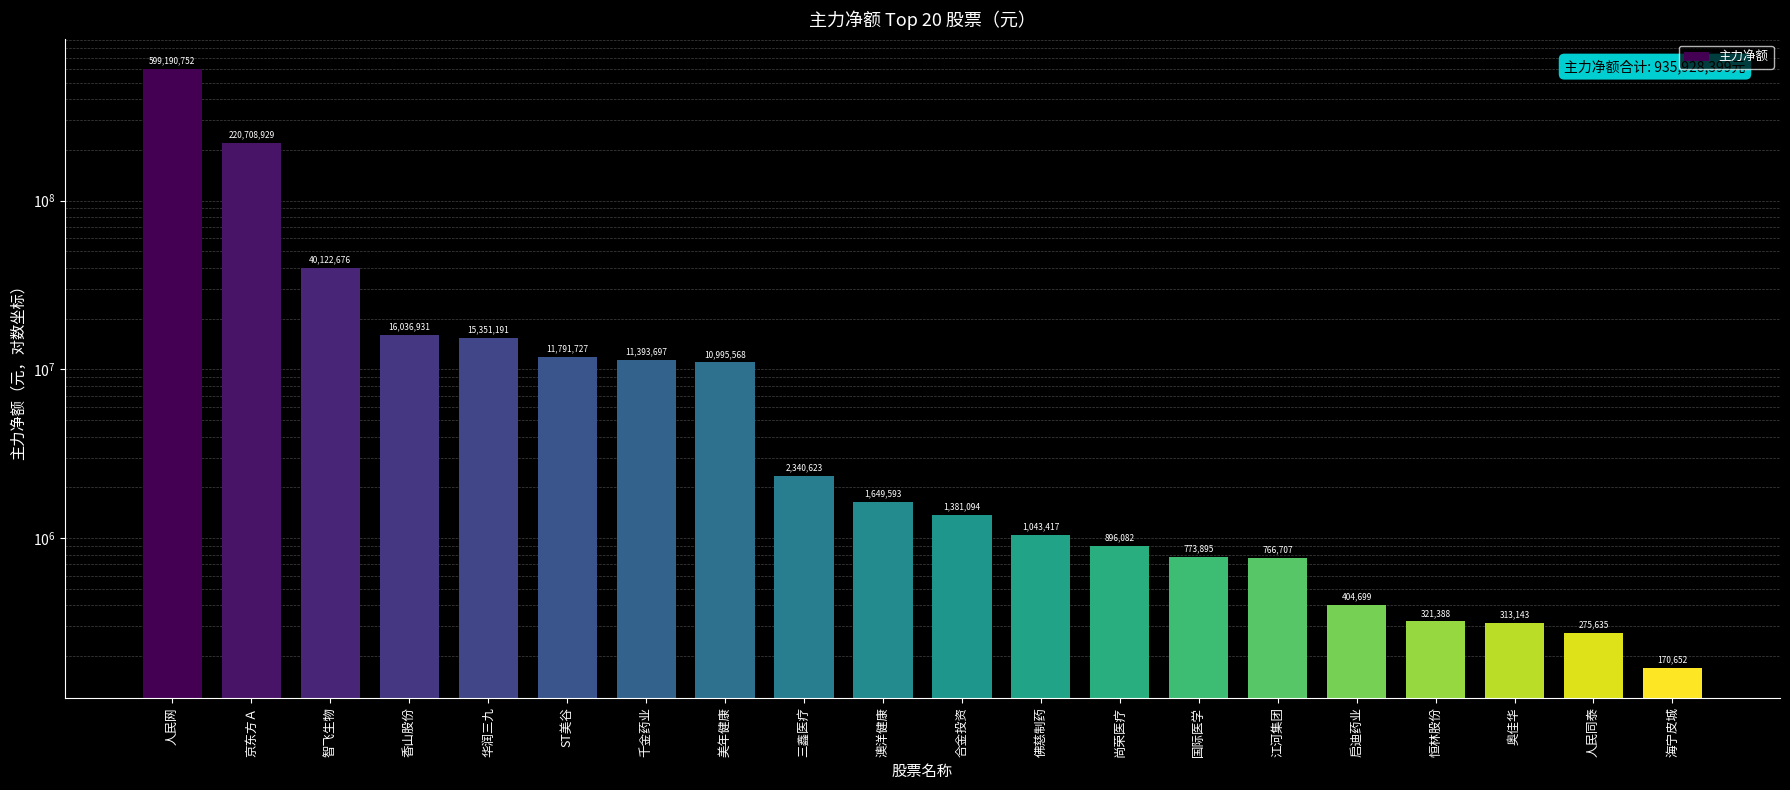

Reading left to right, what are all the values shown in this chart?

599190752	220708929	40122676	16036931	15351191	11791727	11393697	10995568	2340623	1649593	1381094	1043417	896082	773895	766707	404699	321388	313143	275635	170652